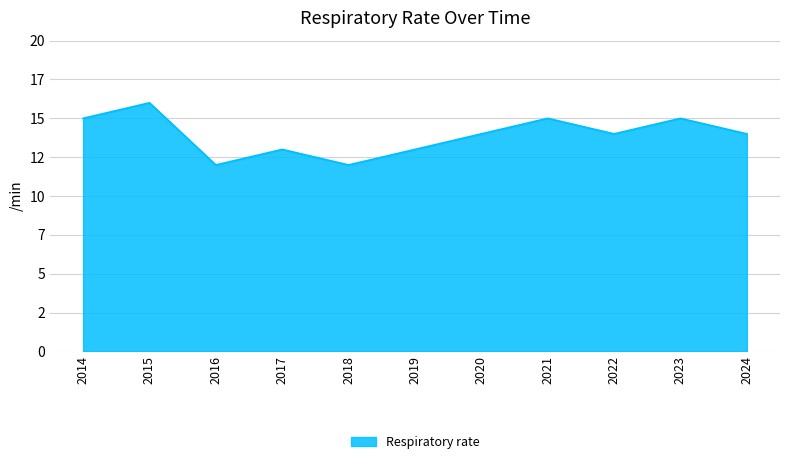

Reading right to left, extract all data points from this chart.

2024=14	2023=15	2022=14	2021=15	2020=14	2019=13	2018=12	2017=13	2016=12	2015=16	2014=15